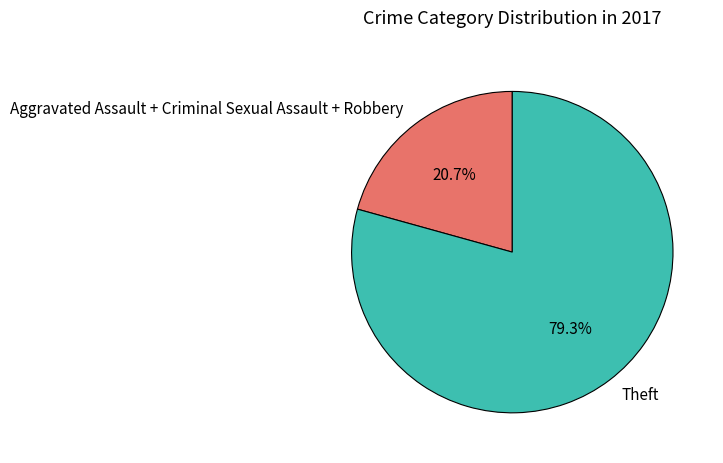

Does Theft account for over 50% of the chart?

Yes